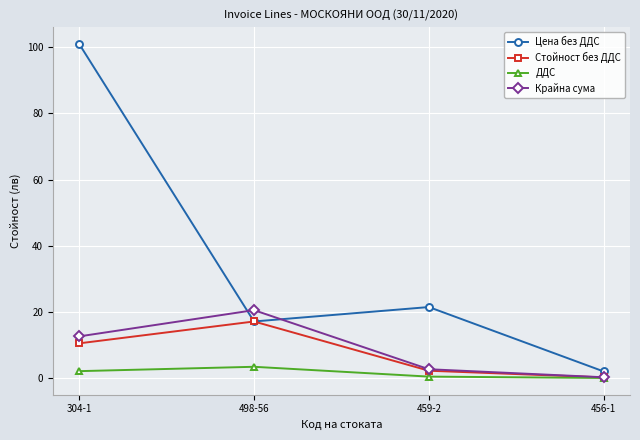

What is the label of the 4th point from the left?

456-1